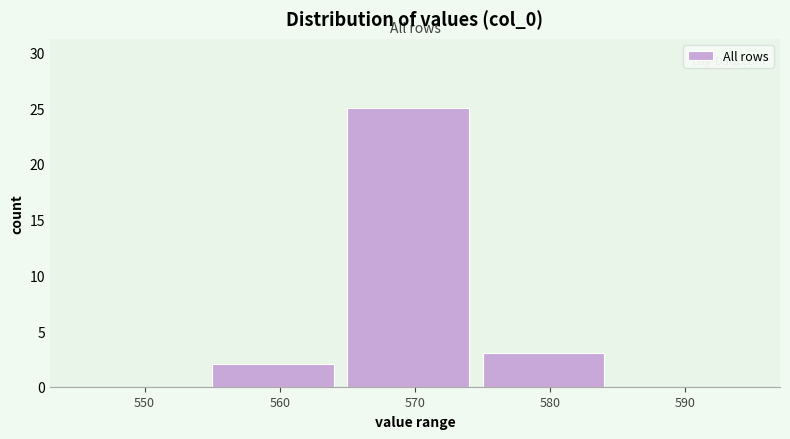

Reading left to right, list all the values displayed in this chart.

550=0	560=2	570=25	580=3	590=0